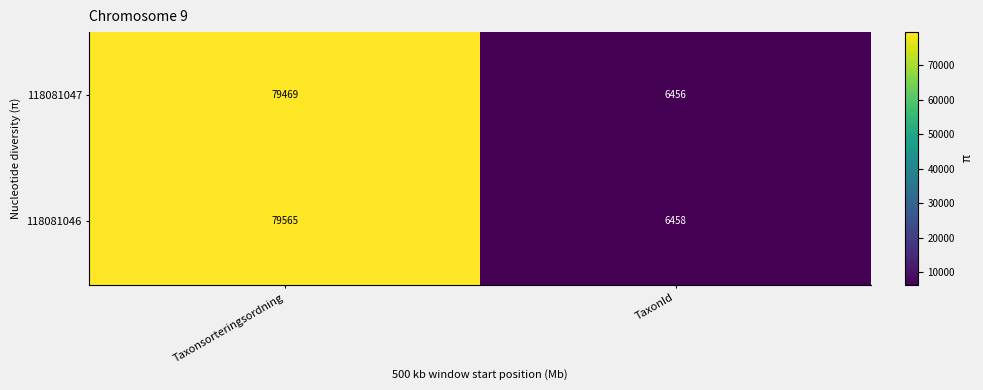

At how many categories does at least one series exceed 35775?

1